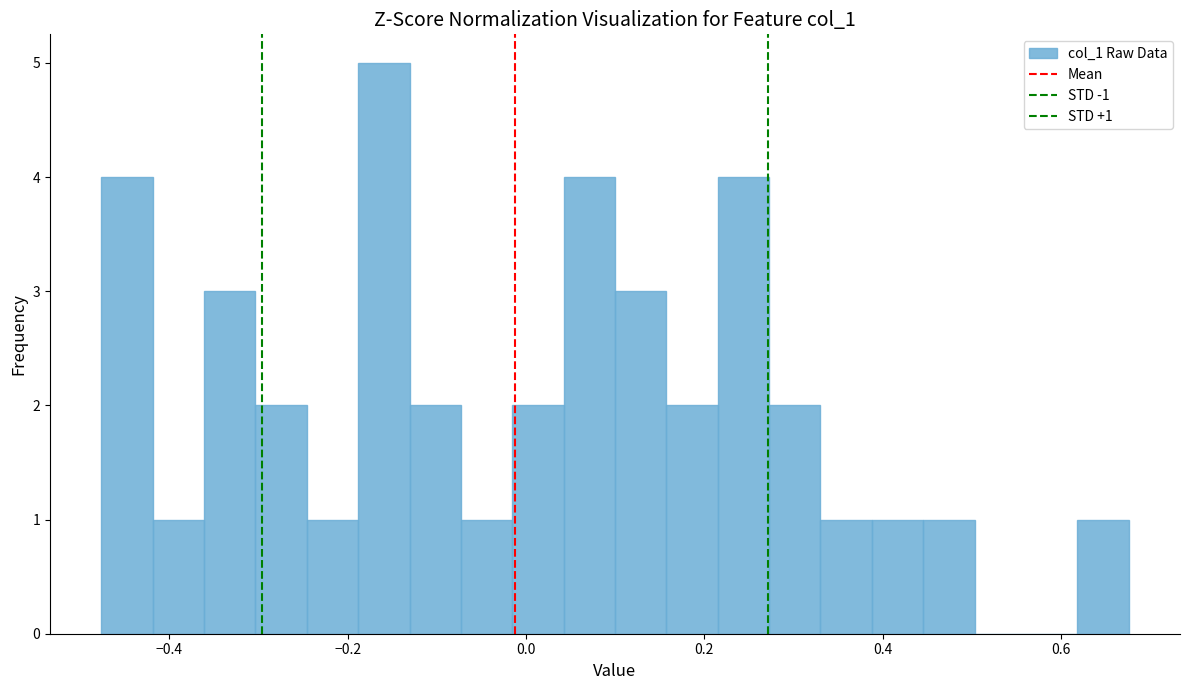

Read against the x-axis, roughly where is the centre of the tallest bar?

-0.16